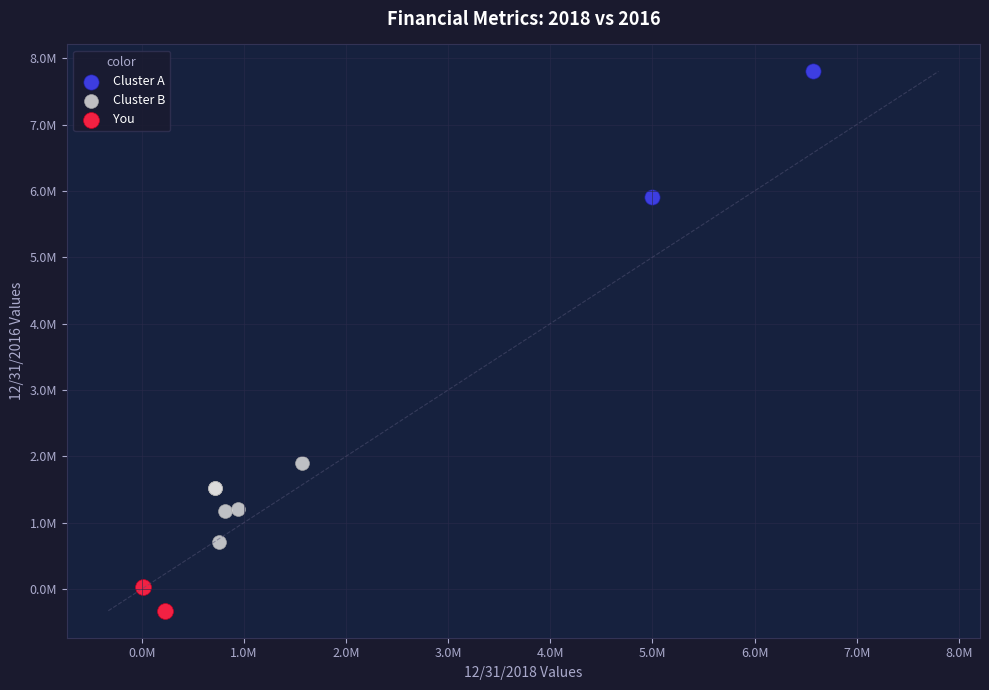

Which series reaches the maximum Y coordinate?

Cluster A